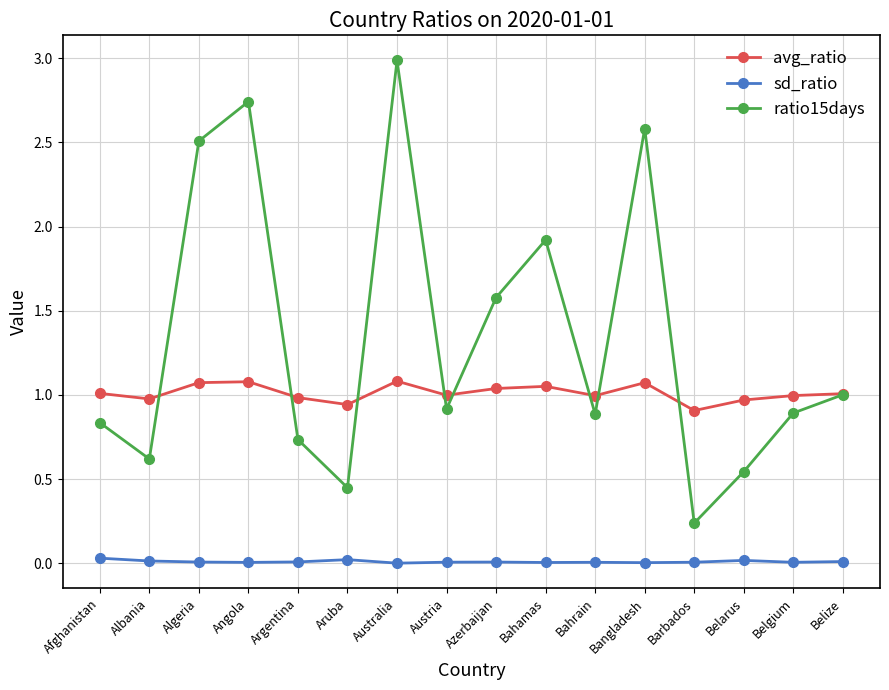

What is the maximum value shown in the chart?

3.0